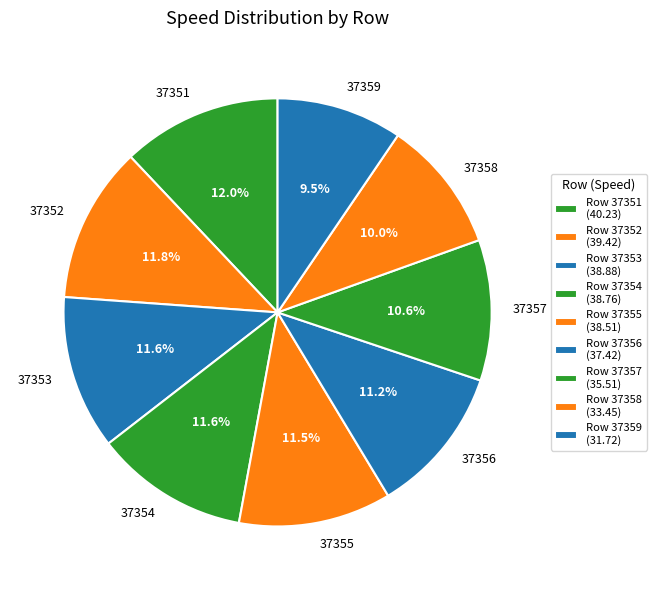

Approximately how many times larger is the value at 37358 compared to 37357?

0.9